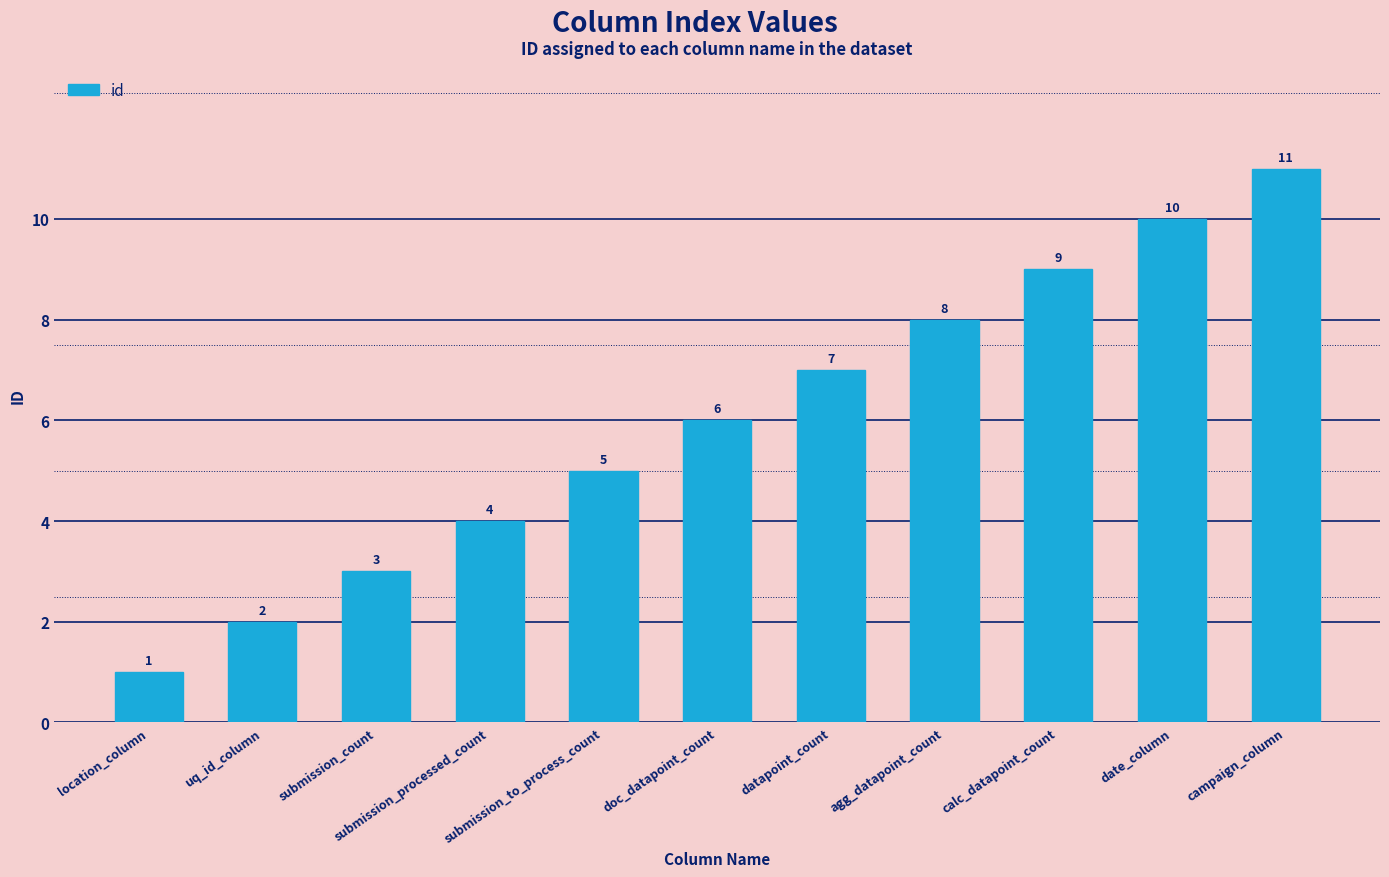

At which label is the value closest to 6?

doc_datapoint_count